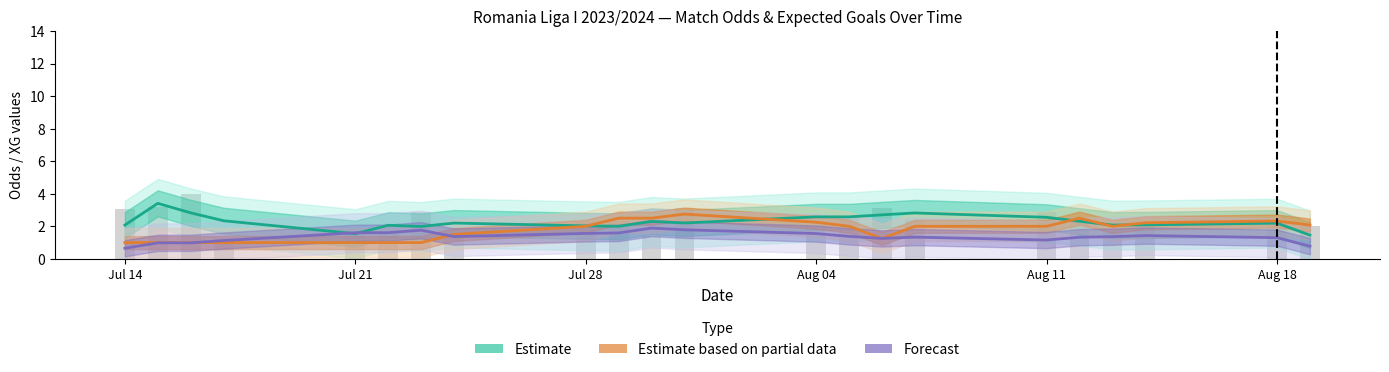

Between Jul 28 and Aug 04, which series saw the biggest shift?

Estimate